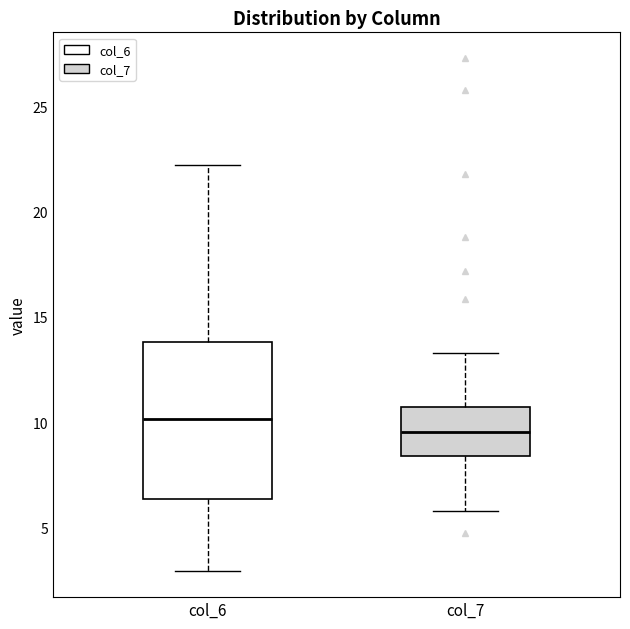

Reading left to right, read every box against the y-axis: the position of its median line, the range the box covers, and the ends of its whiskers. The values are not printed on the chart, so give them approximately, as read against the axis.

col_6: median 10.0, box 6.5 to 14.0, whiskers 3.0 to 22.0
col_7: median 9.5, box 8.5 to 10.5, whiskers 6.0 to 13.5